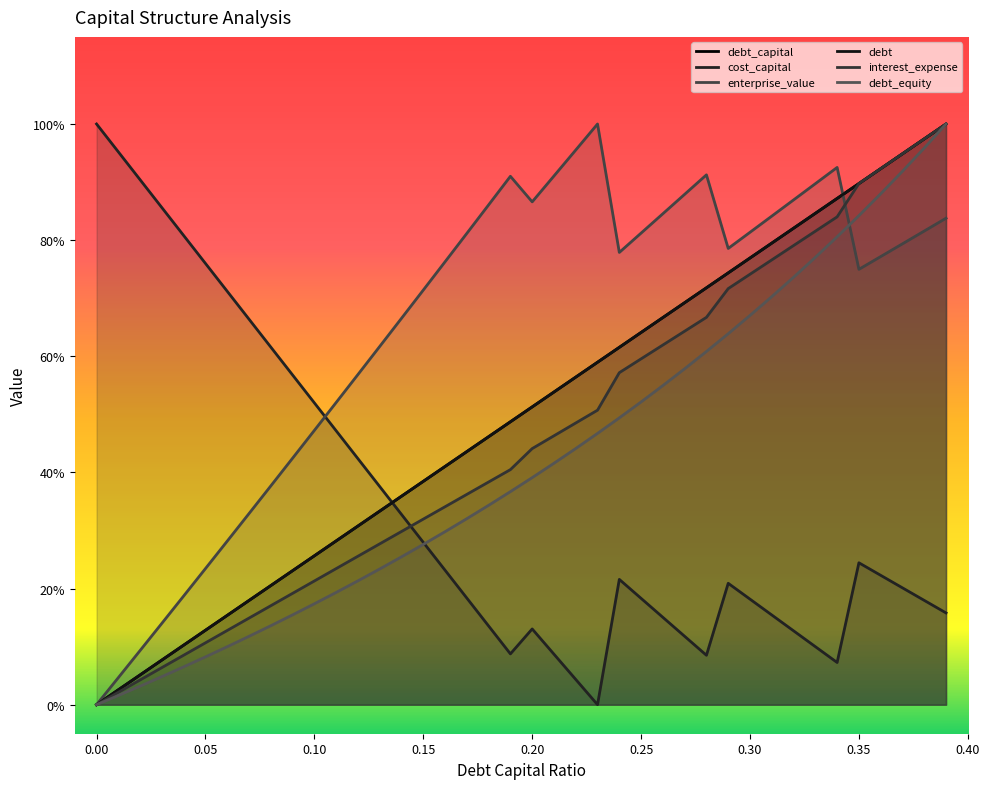

Is it true that debt equals 0.2 at 36?

False